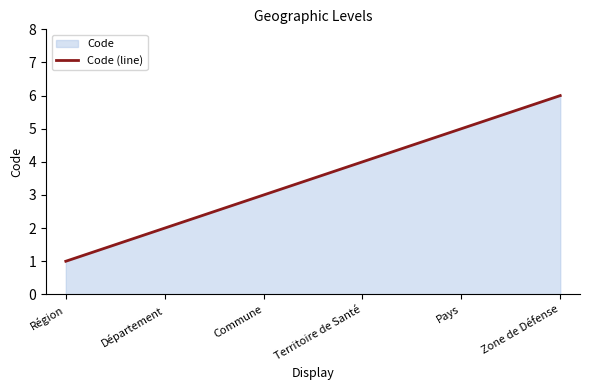

At which label does the data first exceed 4?

Pays